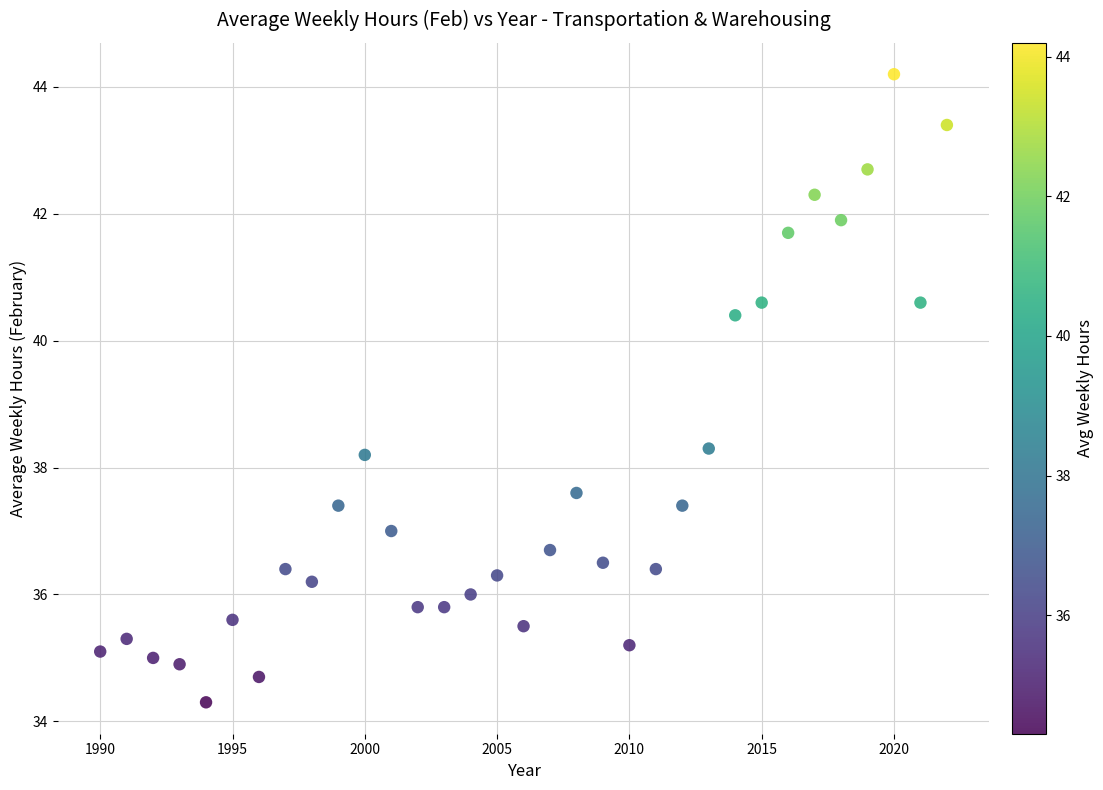

What is the range of X values (max minus min)?

32.0